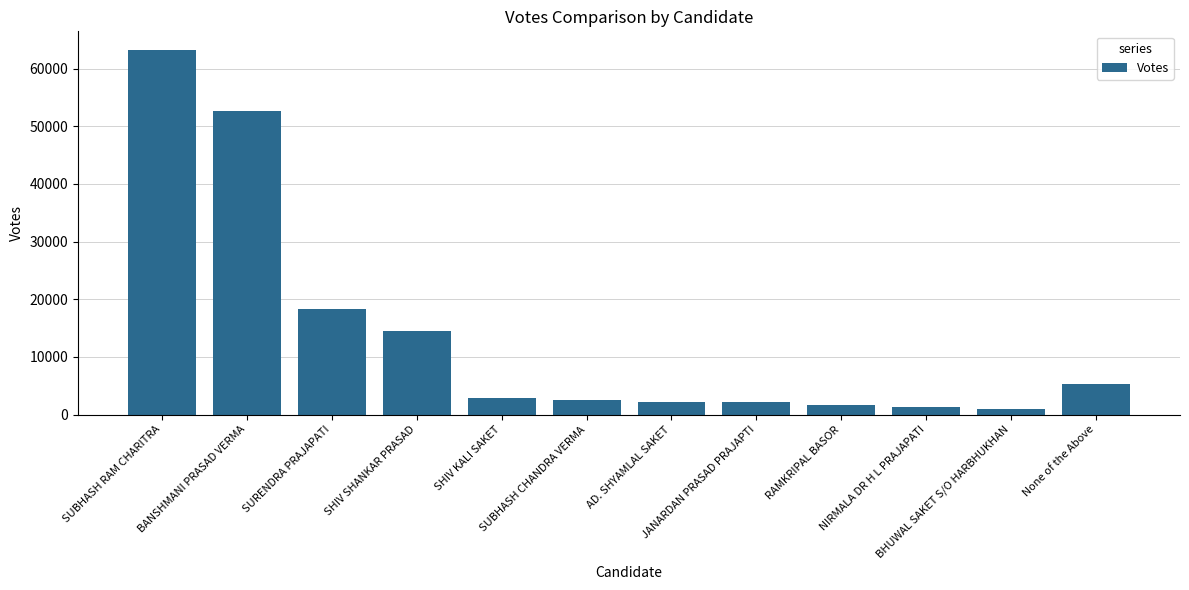

What is the ratio of the value at BANSHMANI PRASAD VERMA to the value at NIRMALA DR H L PRAJAPATI?

40.4